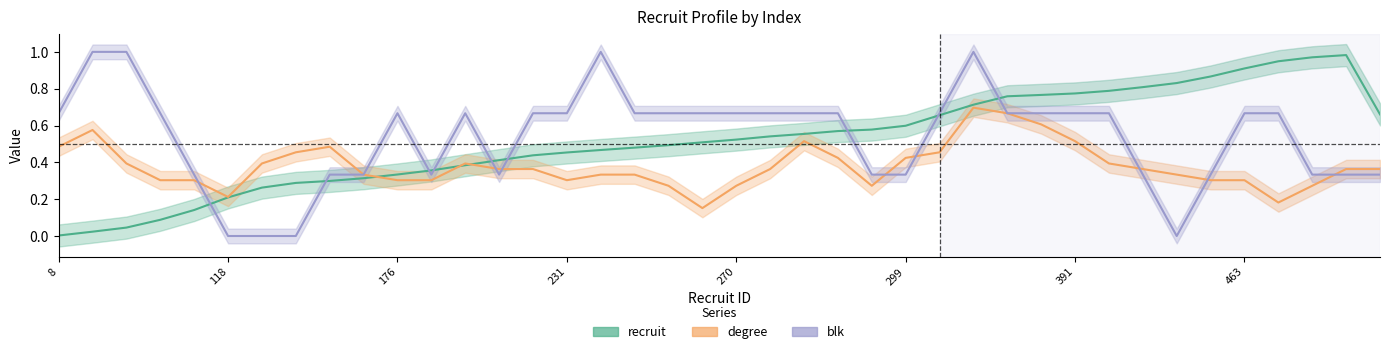

How many times do blk and recruit cross each other?

9